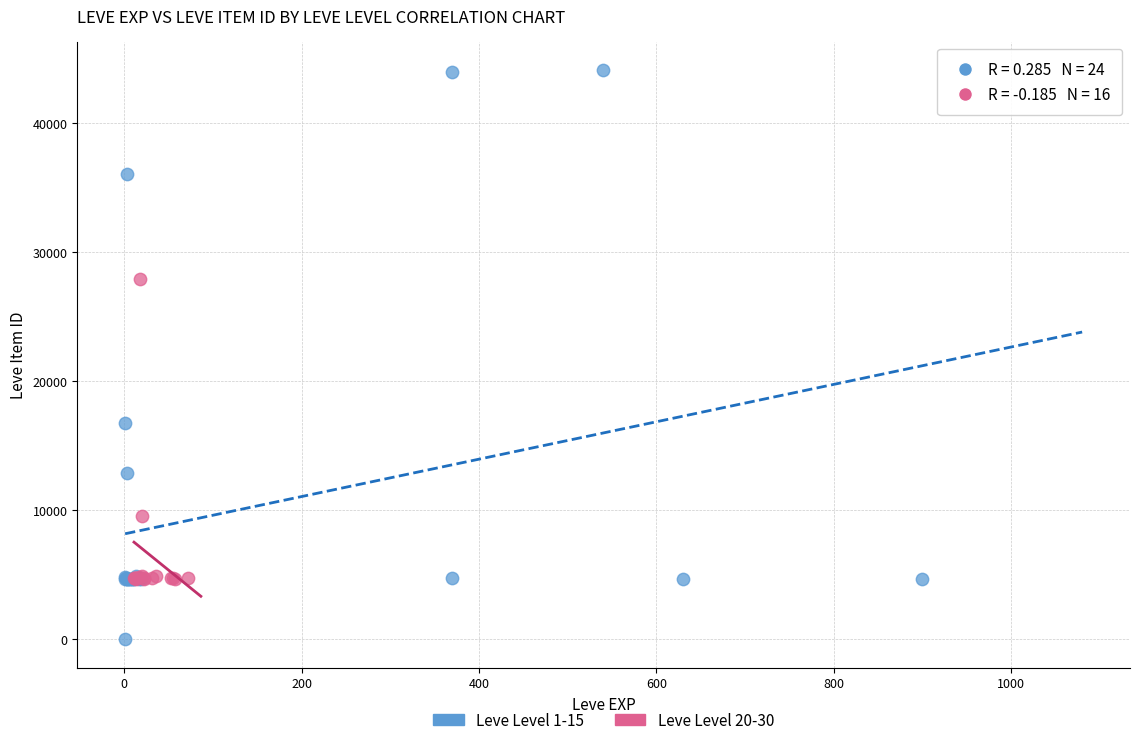

Which series contains the lowest Y value?

Leve Level 1-15